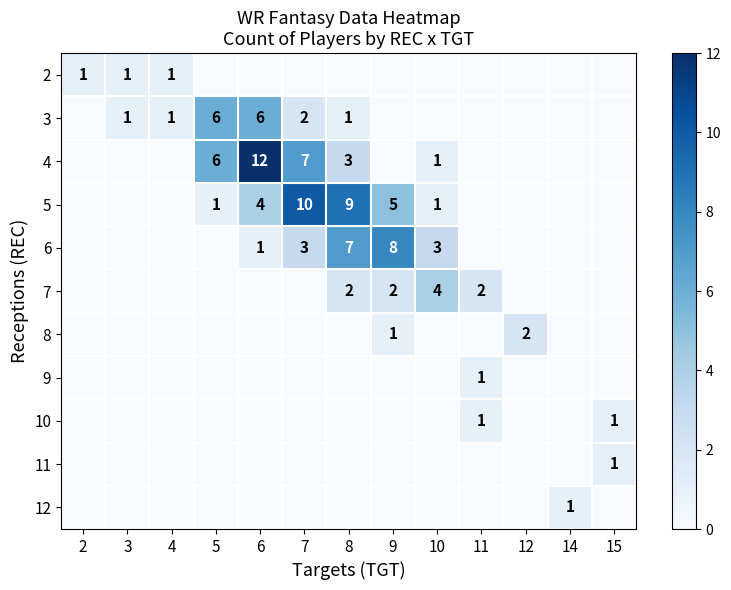

Which label corresponds to the smallest value in the chart?

5